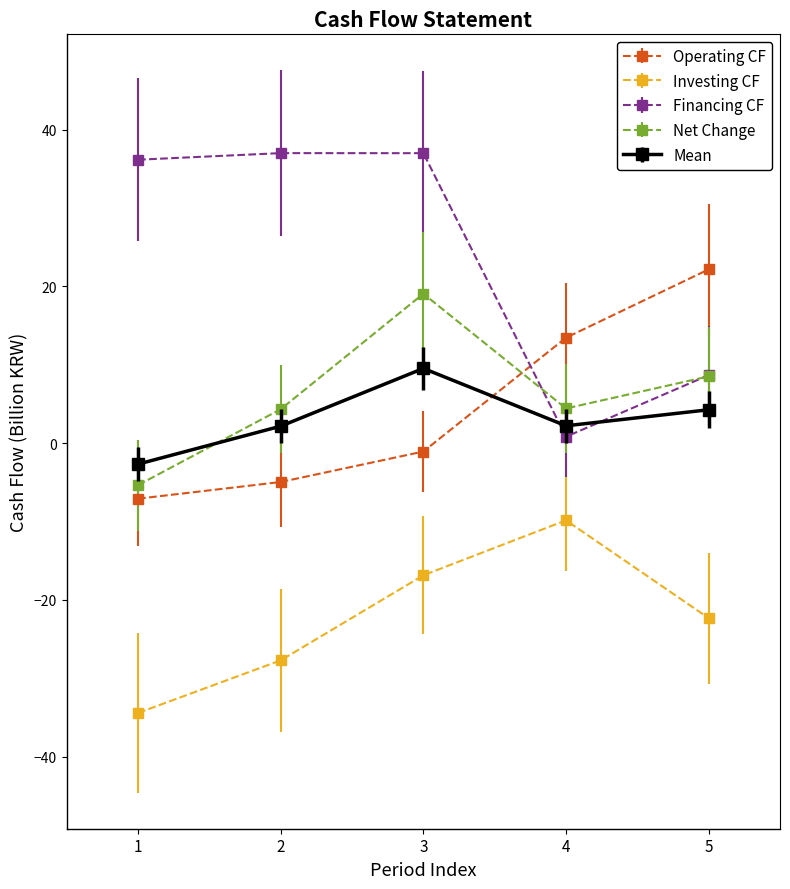

Between 1 and 2, which series saw the biggest shift?

Net Change